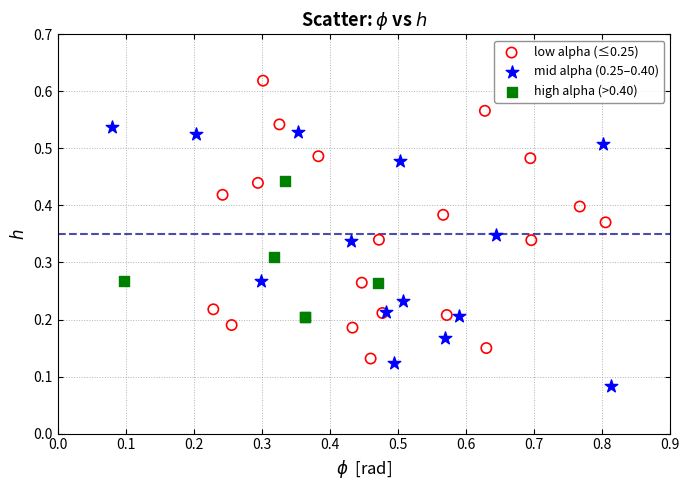

Which series reaches the maximum Y coordinate?

low alpha (≤0.25)